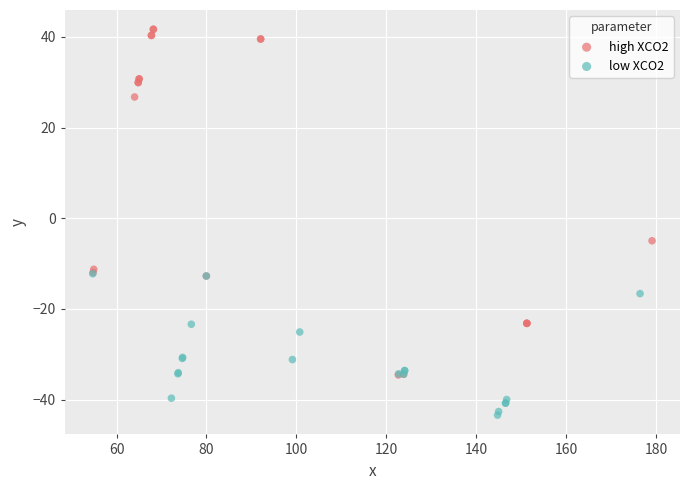

Which series reaches the maximum Y coordinate?

high XCO2